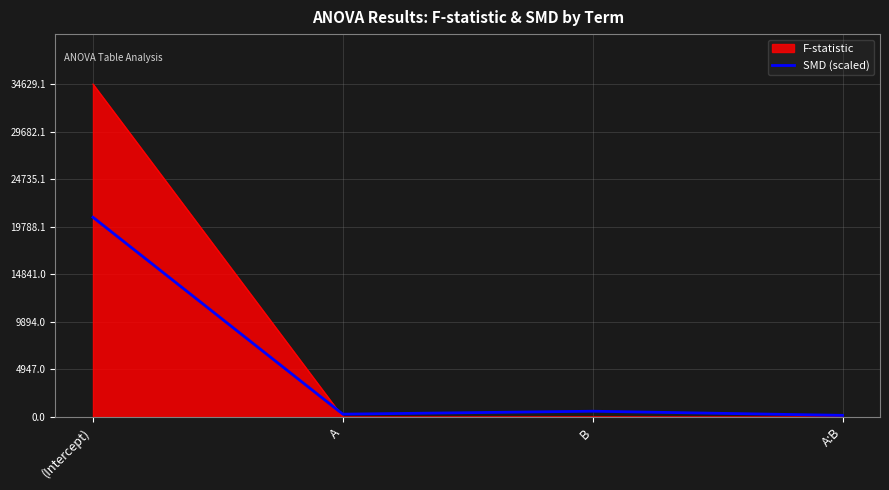

Which series changed the most between (Intercept) and A?

F-statistic